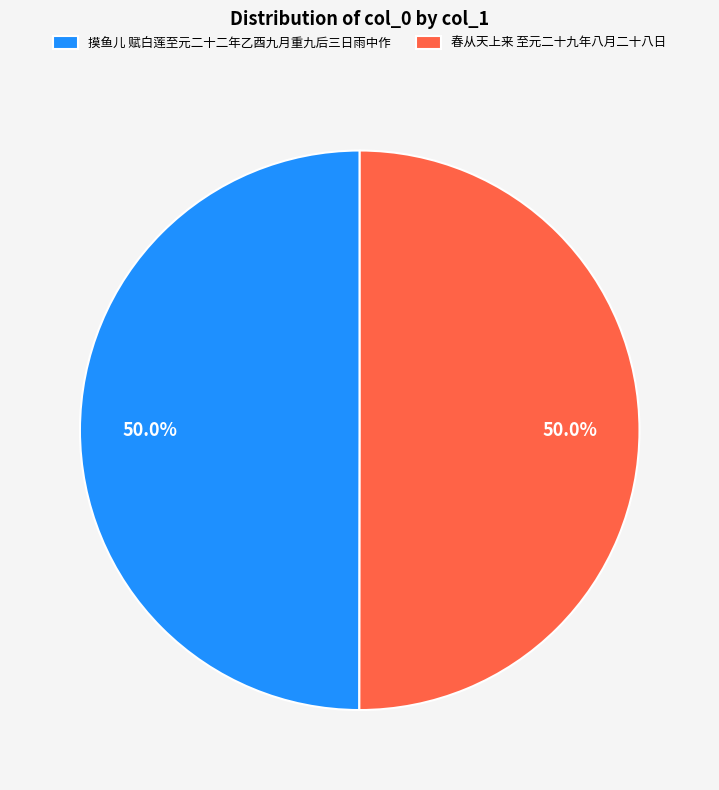

How many slices are in this pie chart?

2